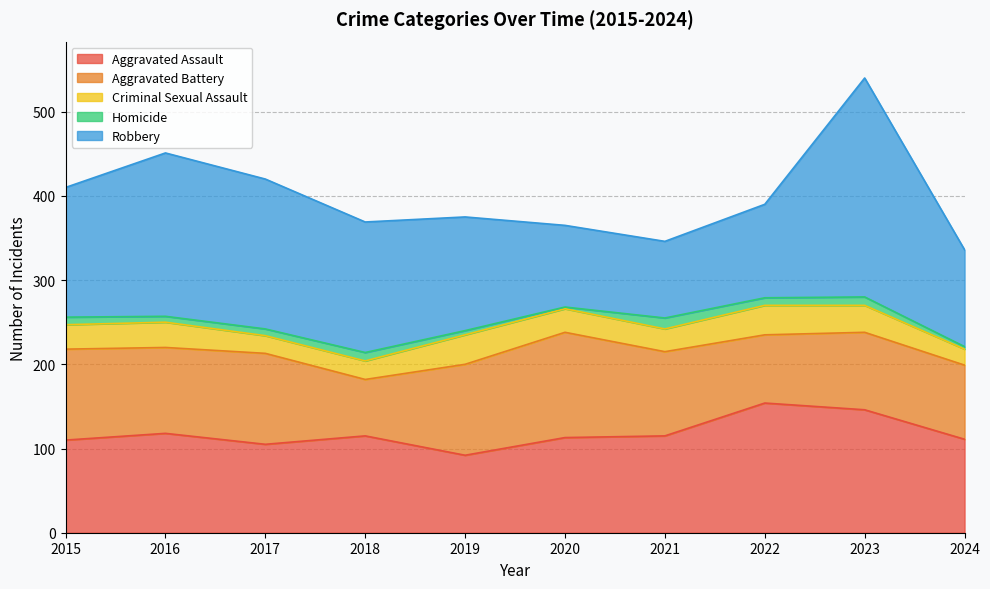

What is the average value of the Aggravated Assault series?

118